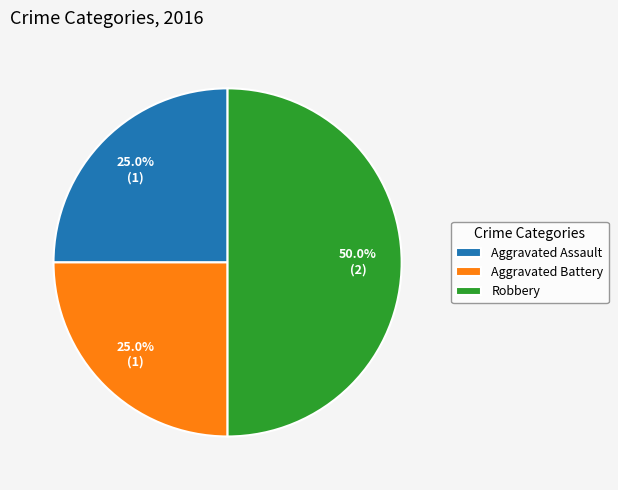

What percentage do Aggravated Assault and Robbery together represent?

75.0%